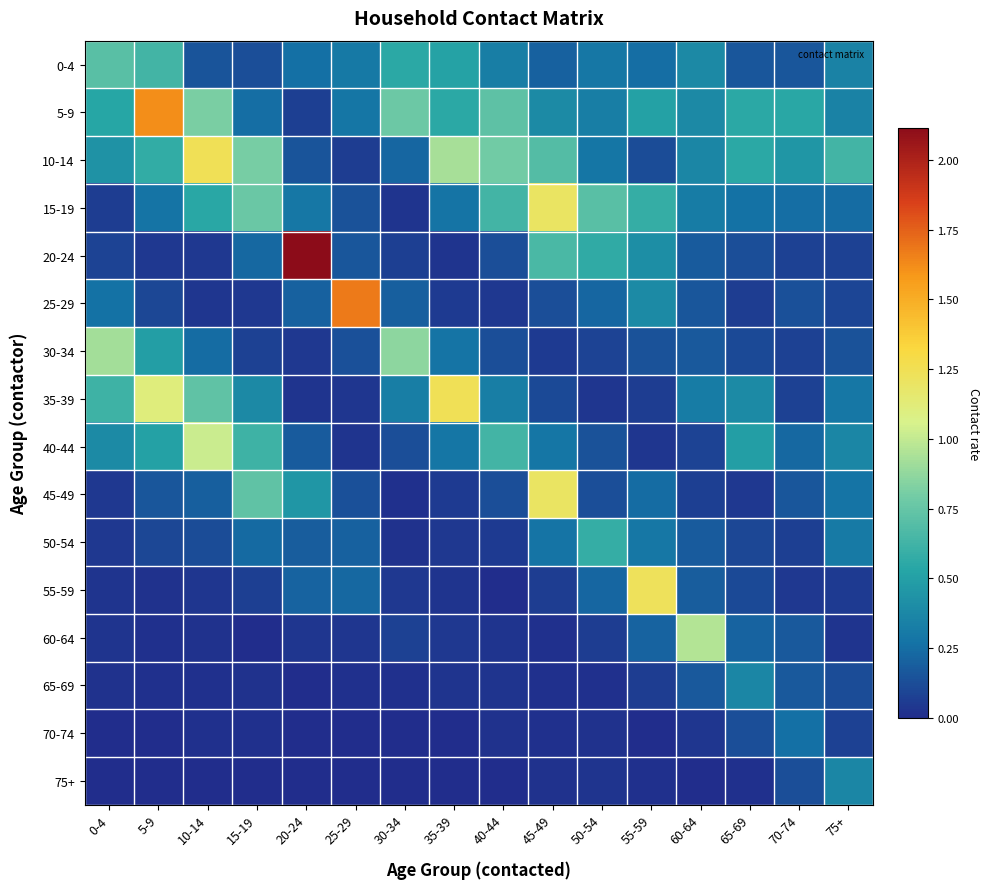

What is the spread (max minus min) of values at 75+?

0.6